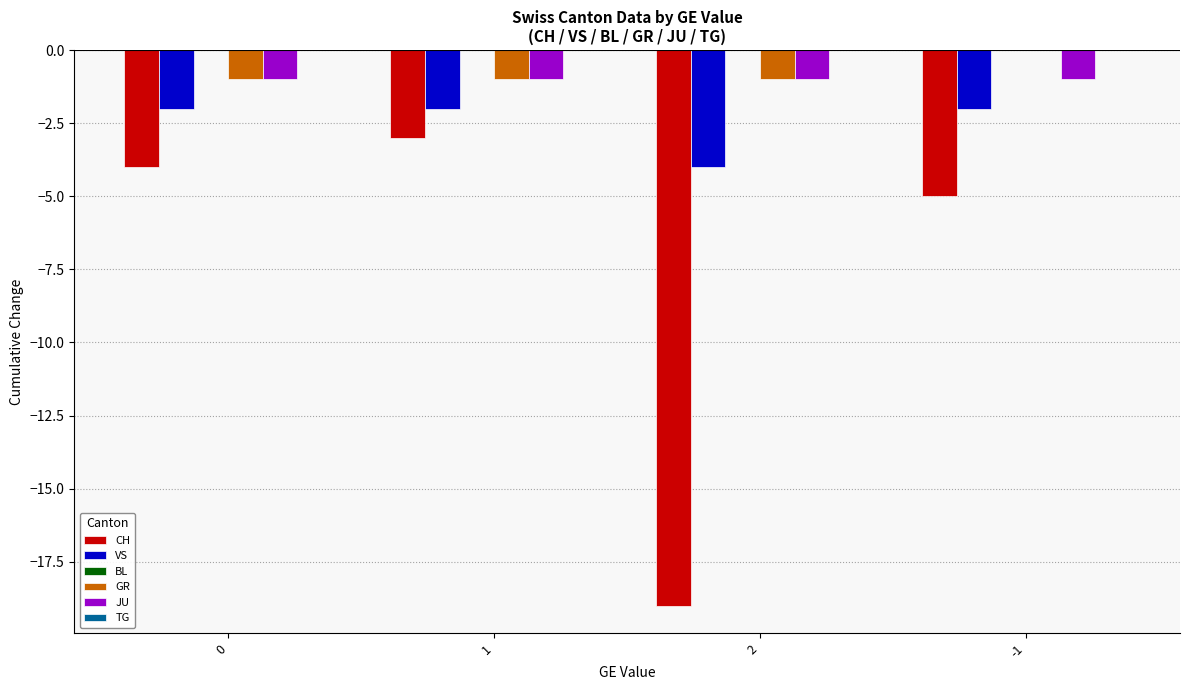

True or false: GR has a value of -1 at 2.

True